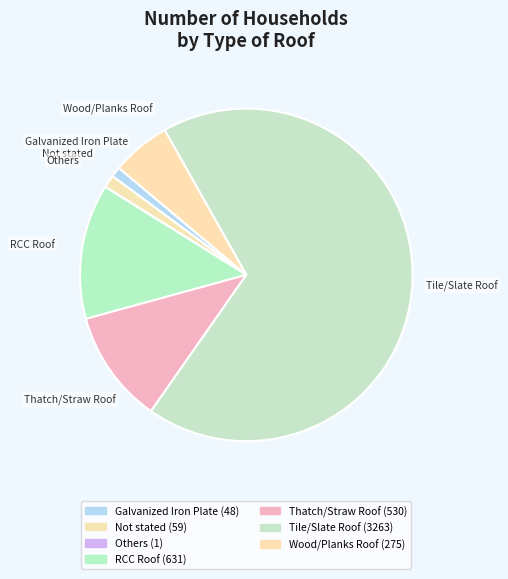

To the nearest percent, what is the difference between the Not stated and Thatch/Straw Roof slice percentages?

10%